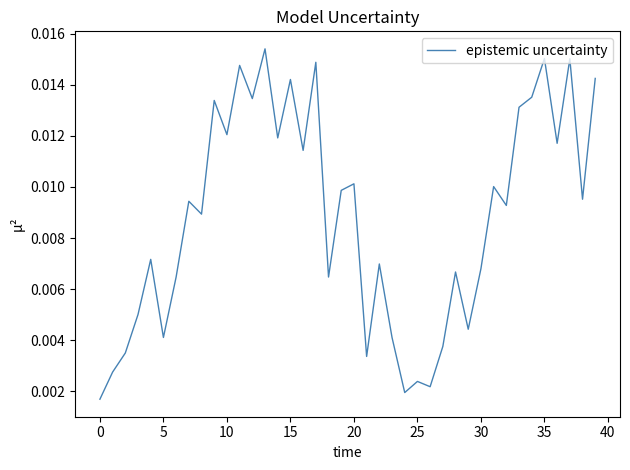

How many values are between 0 and 1?

40